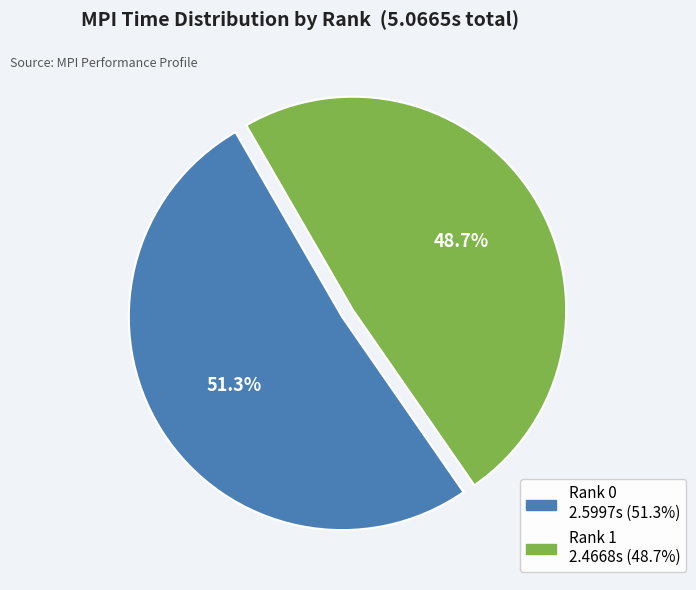

Is there any slice that represents more than half of the pie?

Yes